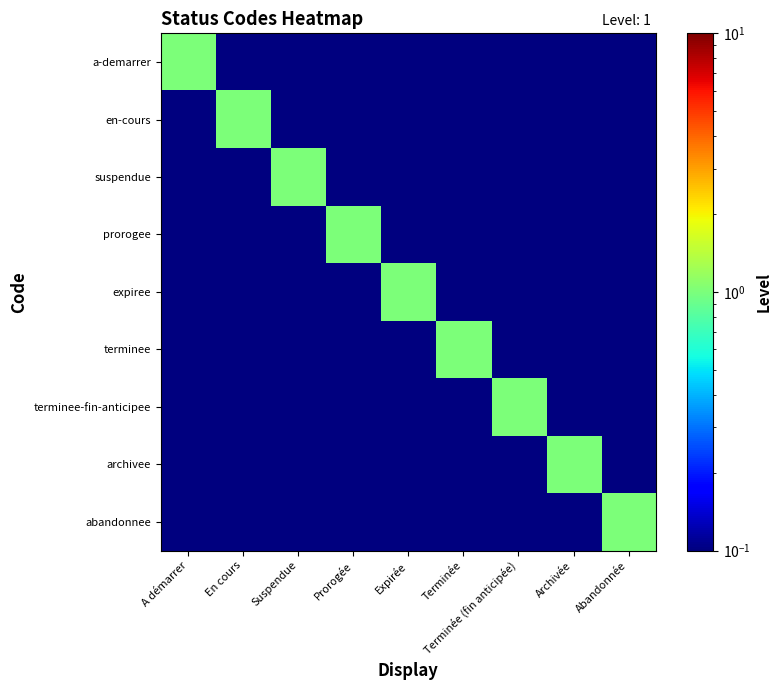

Which series has the widest spread of values?

a-demarrer